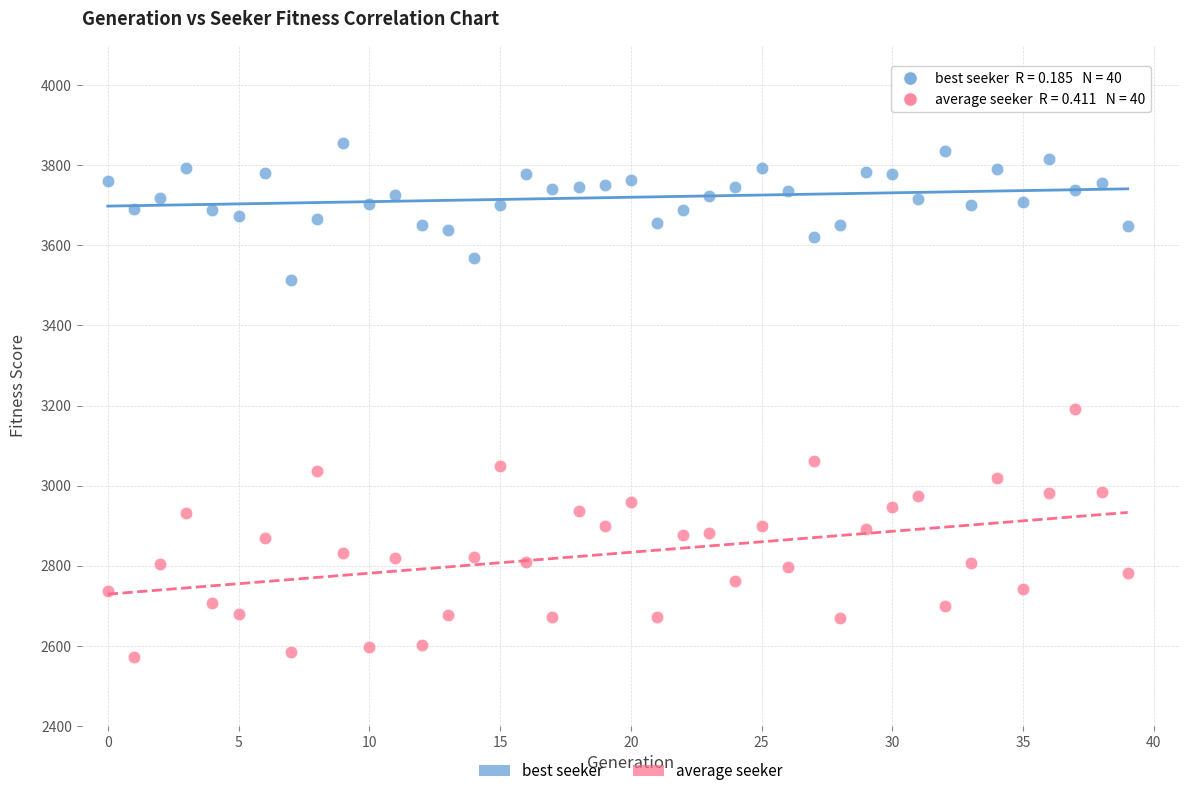

Which series has the largest Y range (max minus min)?

average seeker